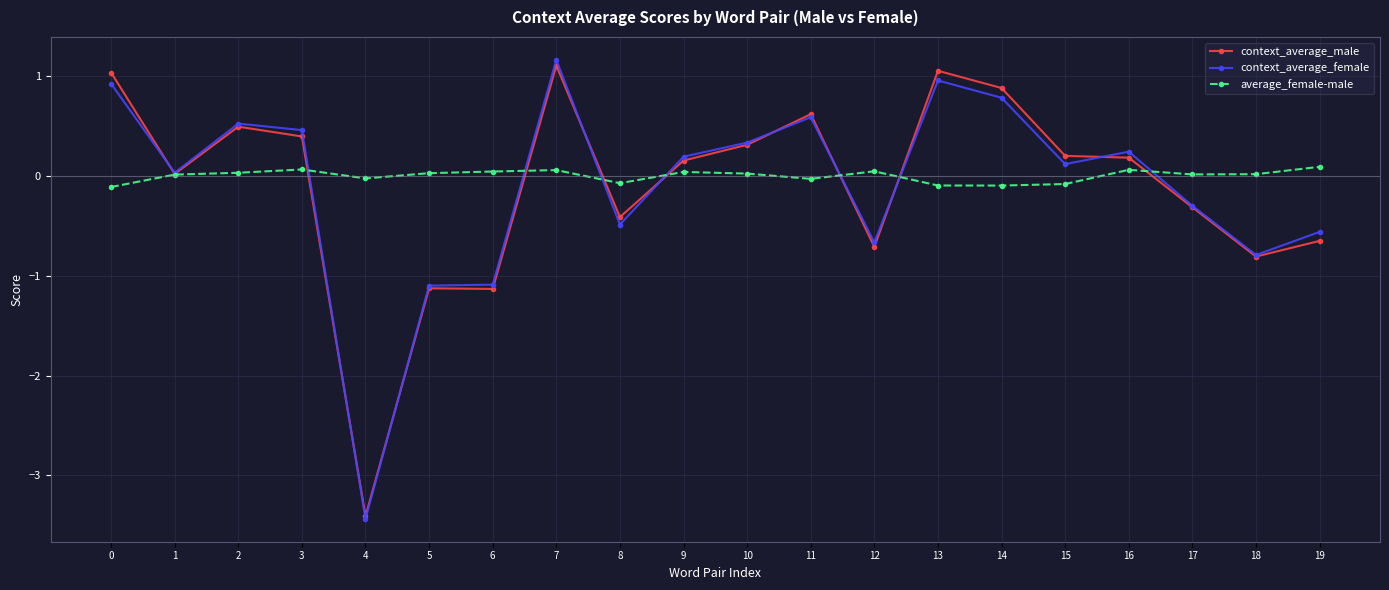

The value of average_female-male at 5 is 0.0. True or false?

True